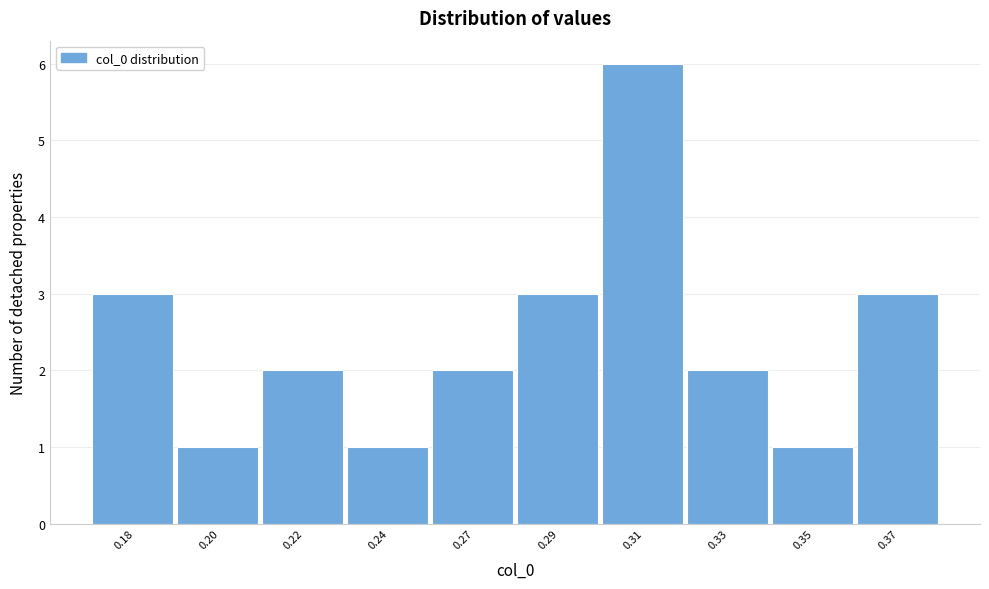

Reading left to right, transcribe all the data shown in this chart.

3	1	2	1	2	3	6	2	1	3